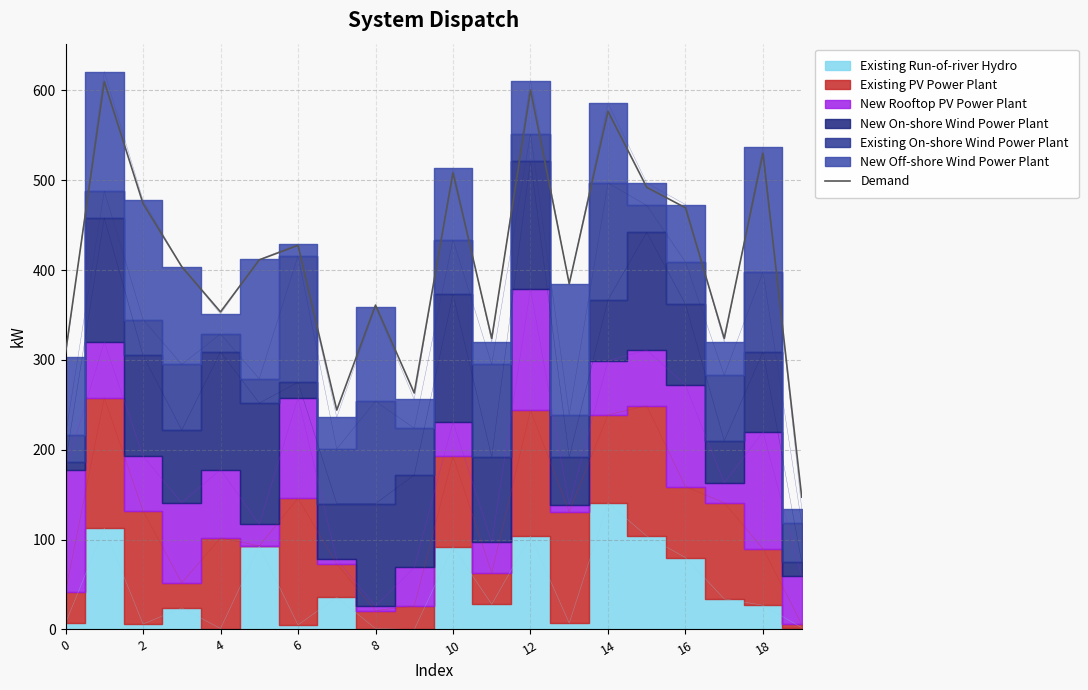

The chart shows a value of 324.0 at 17. True or false?

True